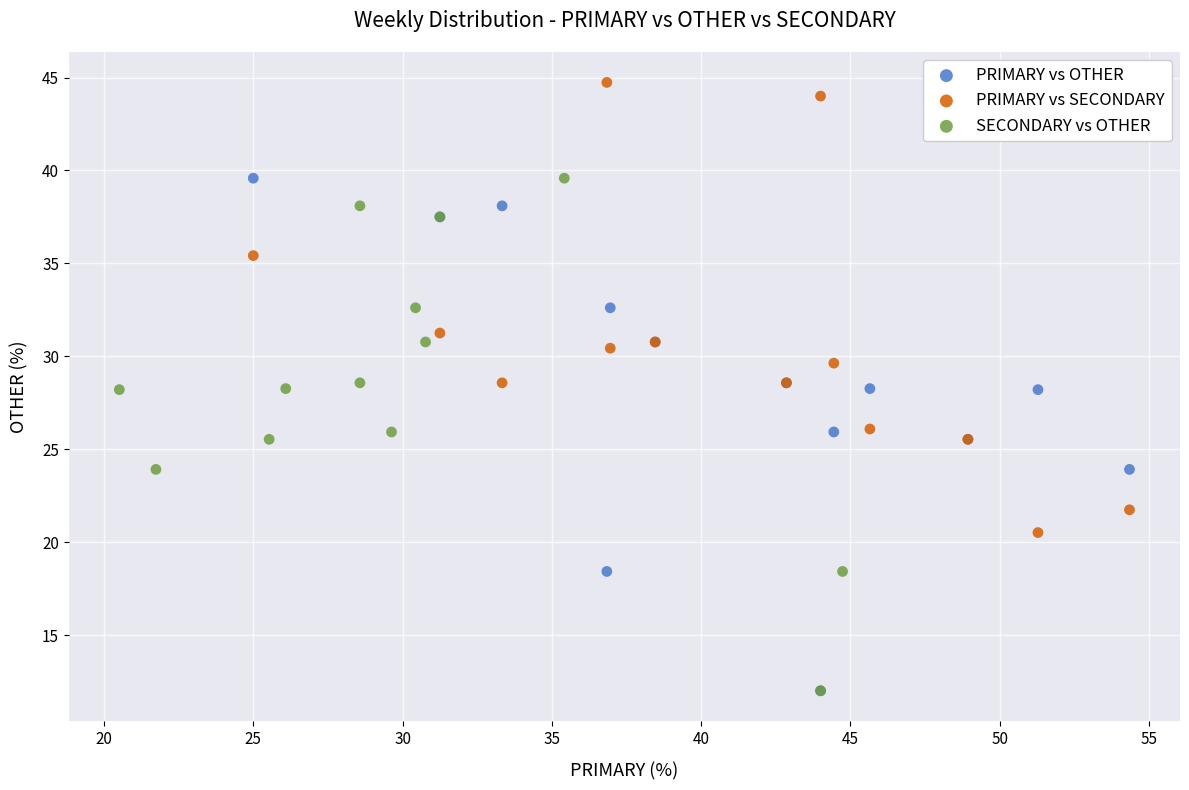

Which series contains the highest Y value?

PRIMARY vs SECONDARY